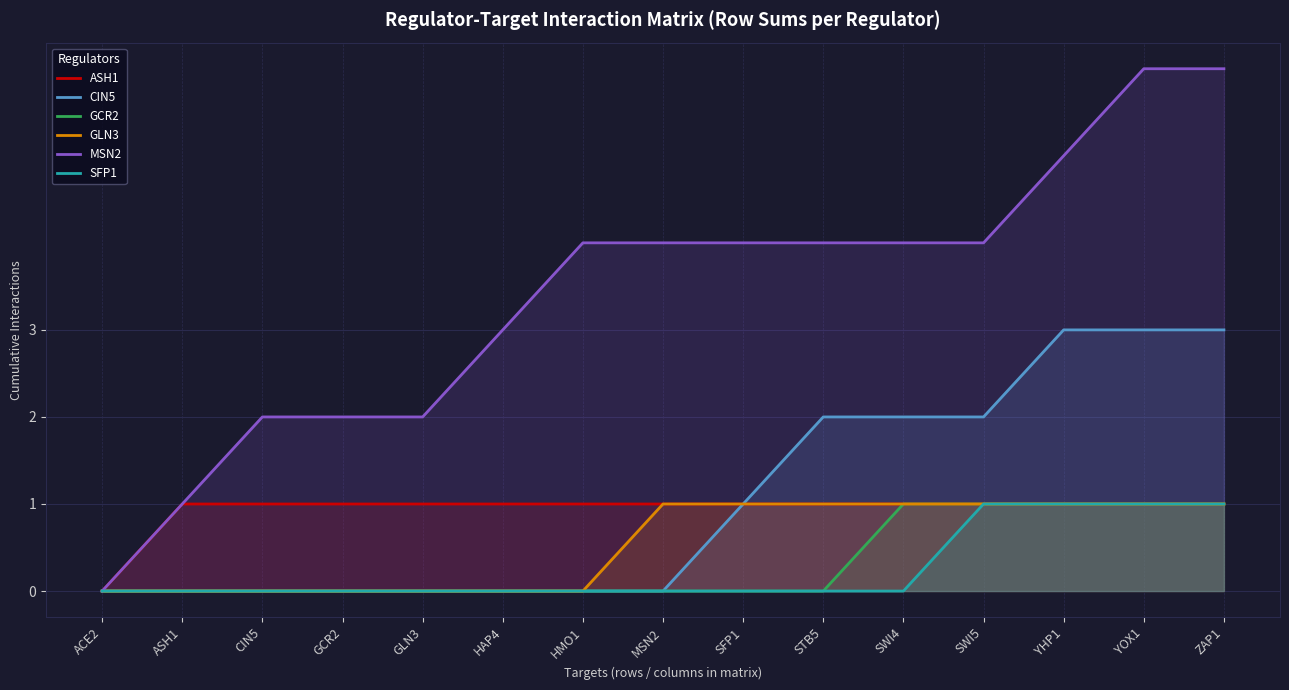

Rank the series at STB5 from lowest to highest value.

GCR2, SFP1, ASH1, GLN3, CIN5, MSN2